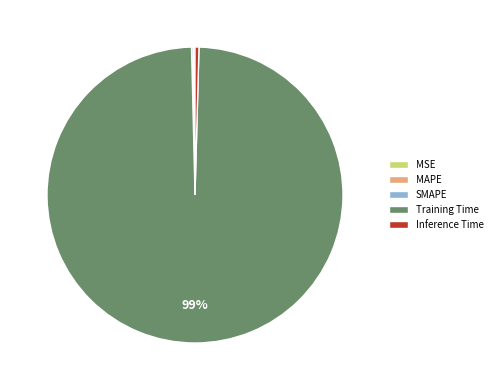

Which category has the biggest portion of the pie?

Training Time